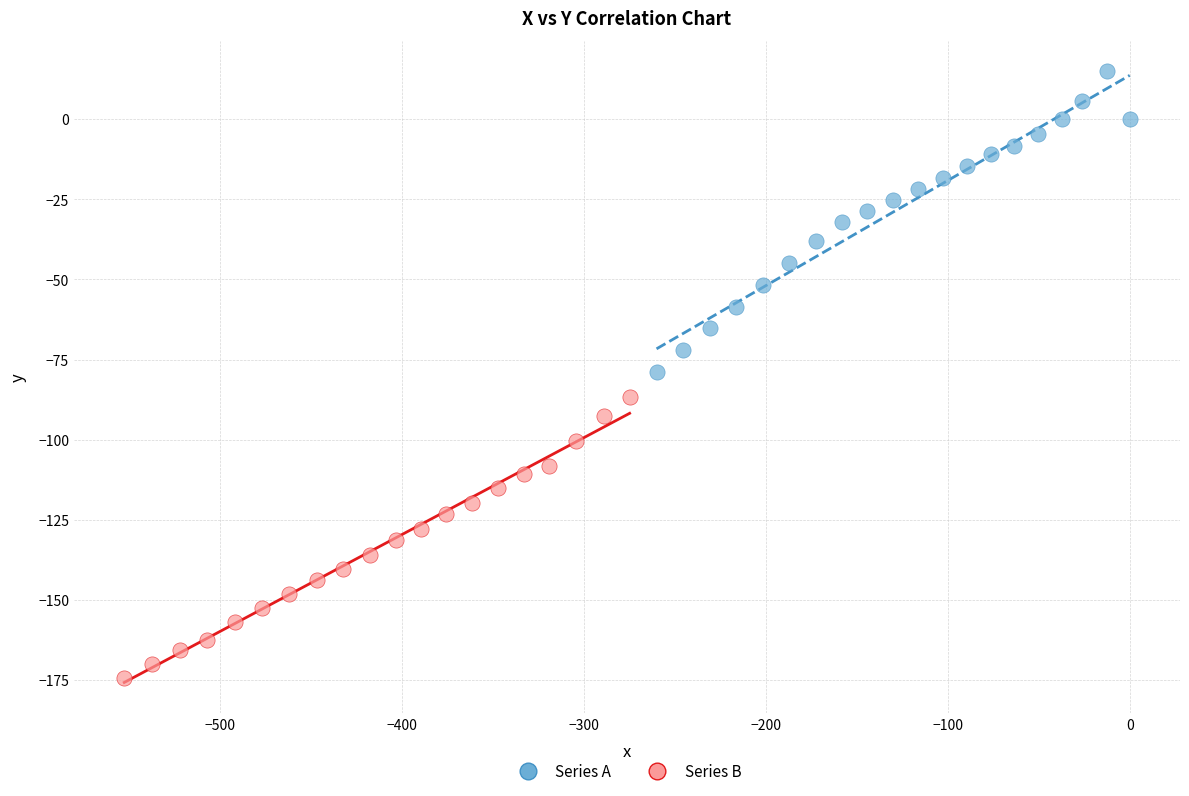

Which series has the widest spread of Y values?

Series A